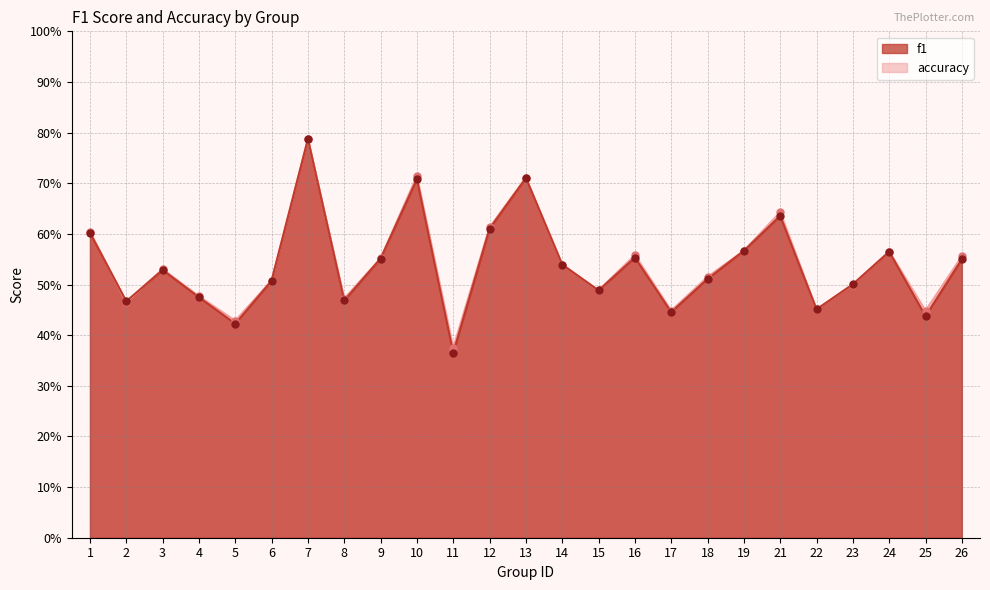

Is the value of accuracy at 8 greater than the value of f1 at 16?

No